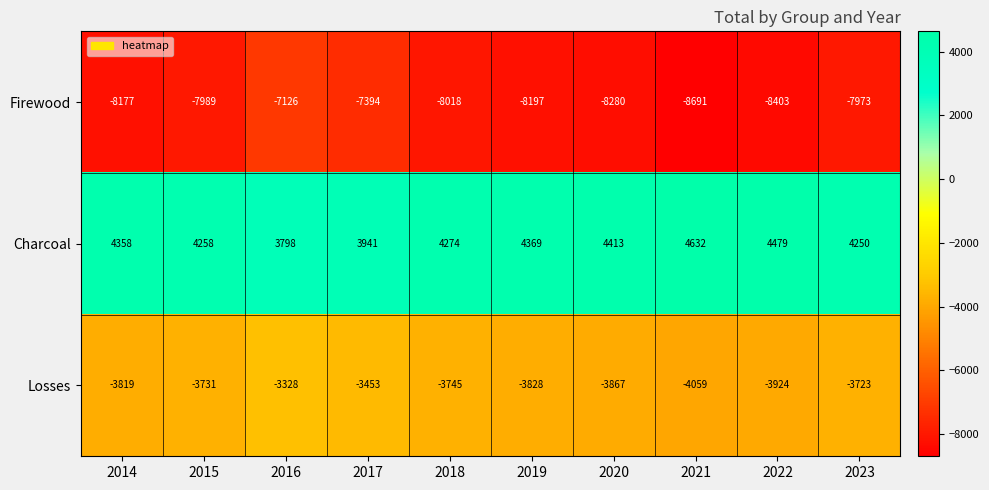

What is the sum of the Losses values at 2020 and 2019?

-7695